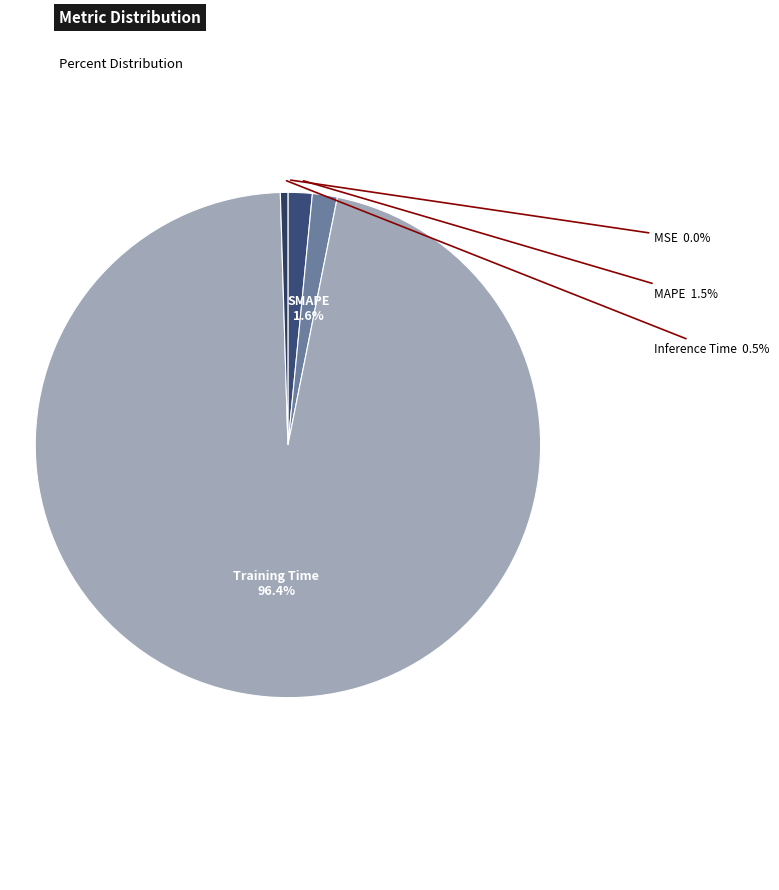

Rank the categories by value from lowest to highest.

MSE, Inference Time, MAPE, SMAPE, Training Time